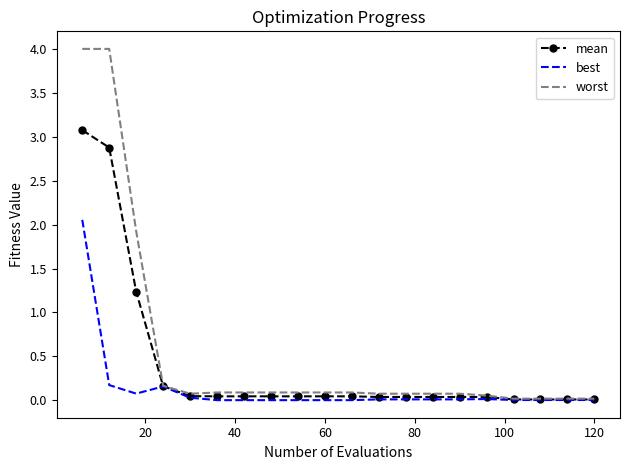

Rank the series by their average value, from lowest to highest.

best, mean, worst